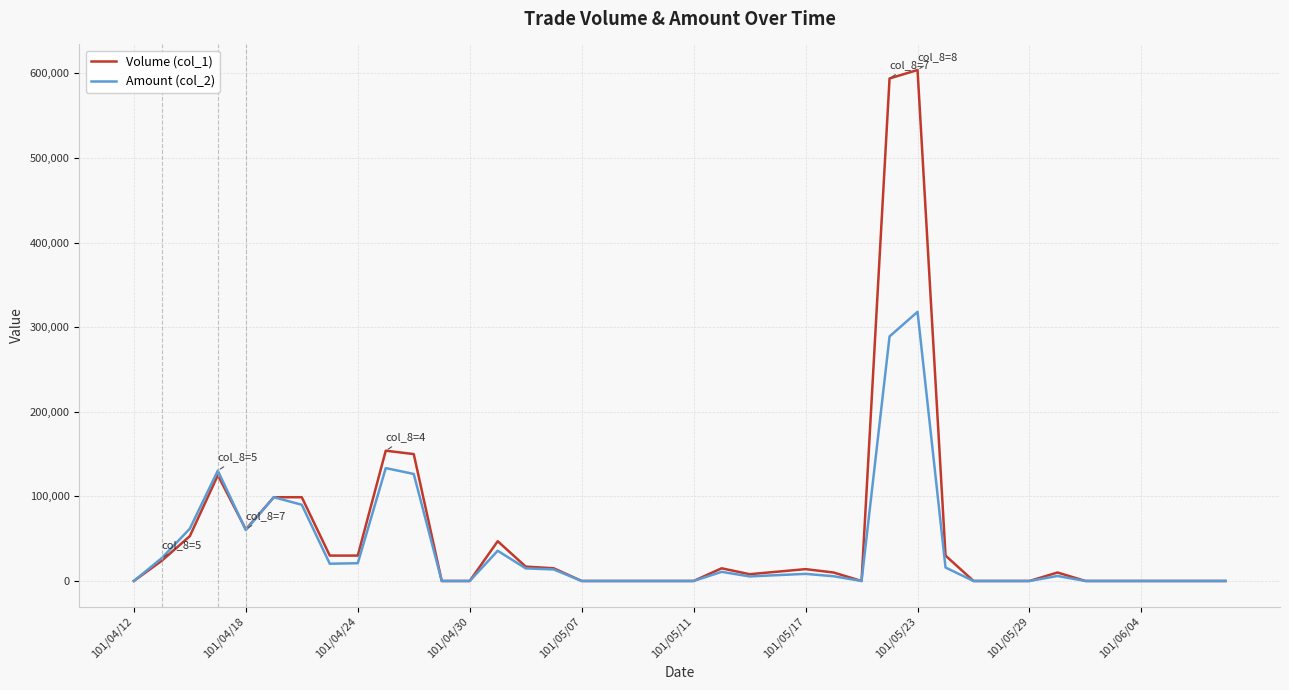

Which series has the widest spread of values?

Volume (col_1)